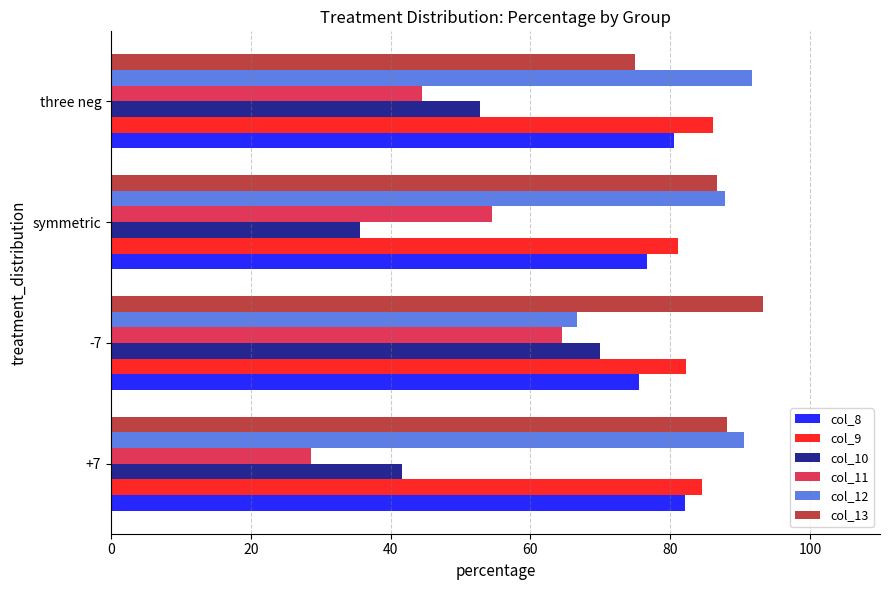

The value of col_13 at -7 is 126.7. True or false?

False